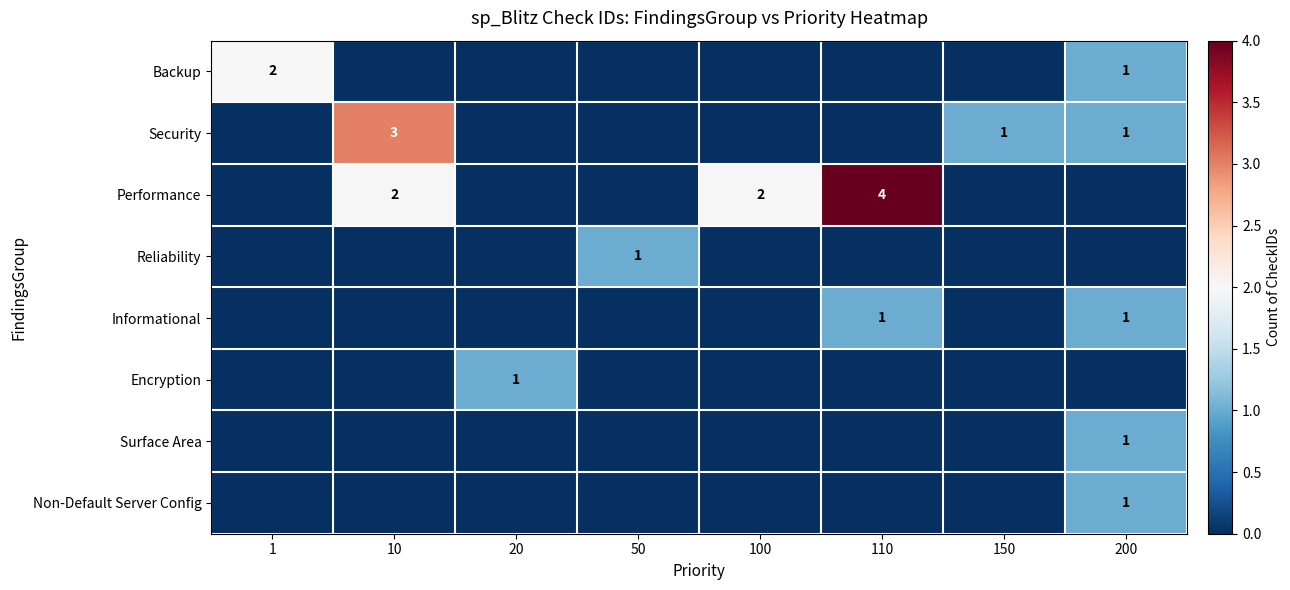

Is it true that Informational equals 1 at 200?

True